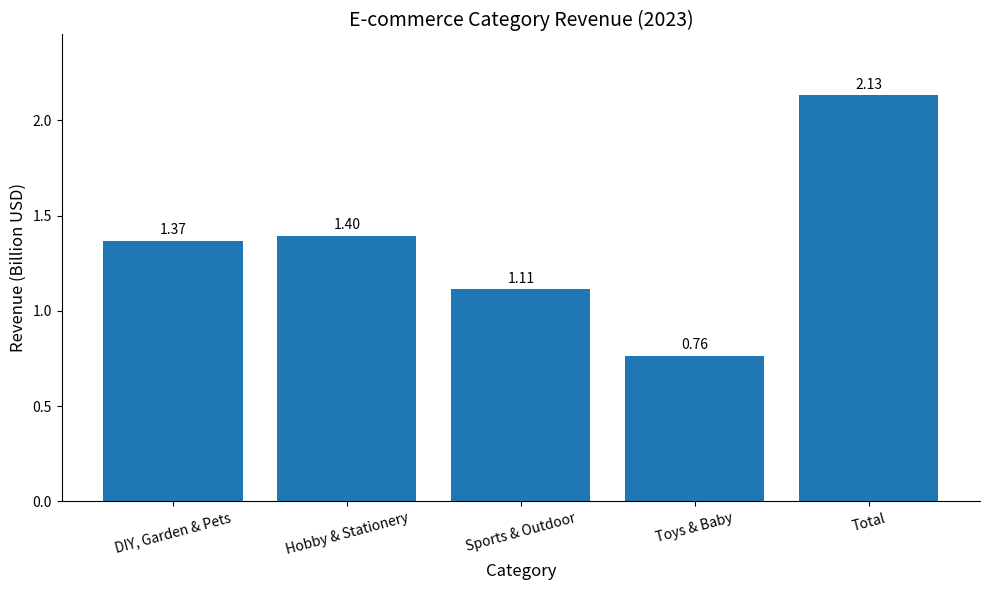

Count the number of categories in the chart.

5